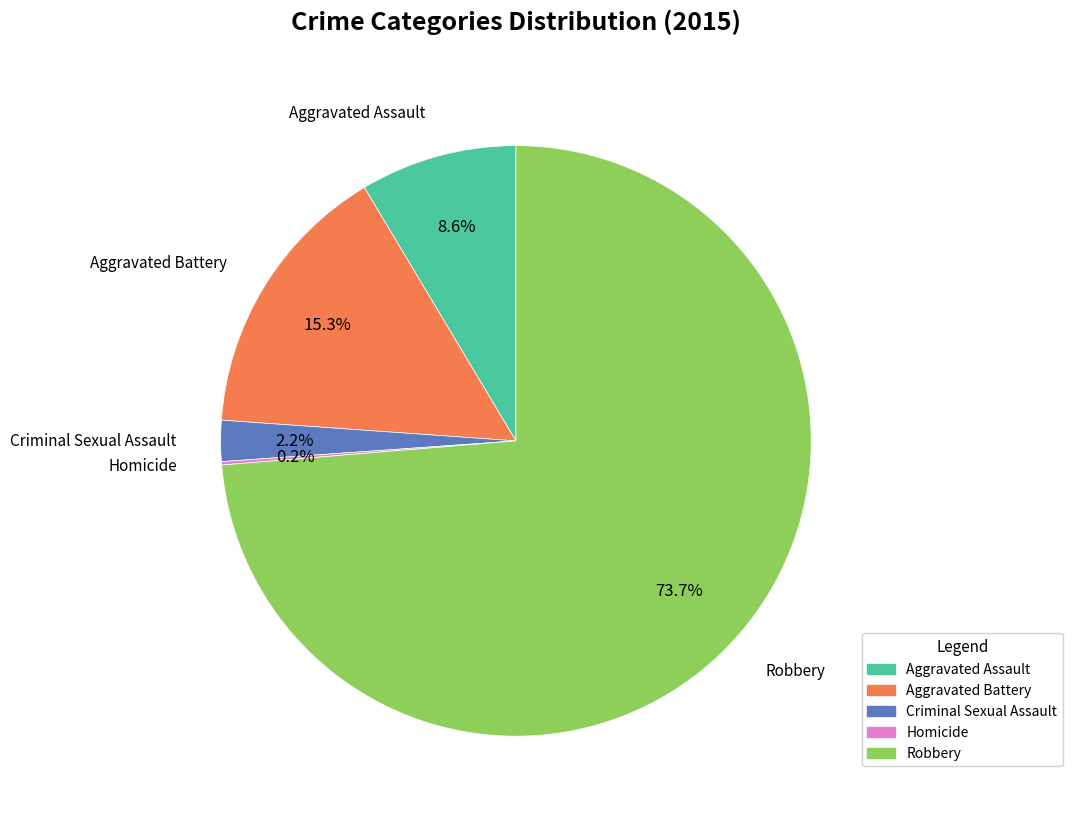

Combined, what portion of the pie is Robbery and Criminal Sexual Assault?

75.9%